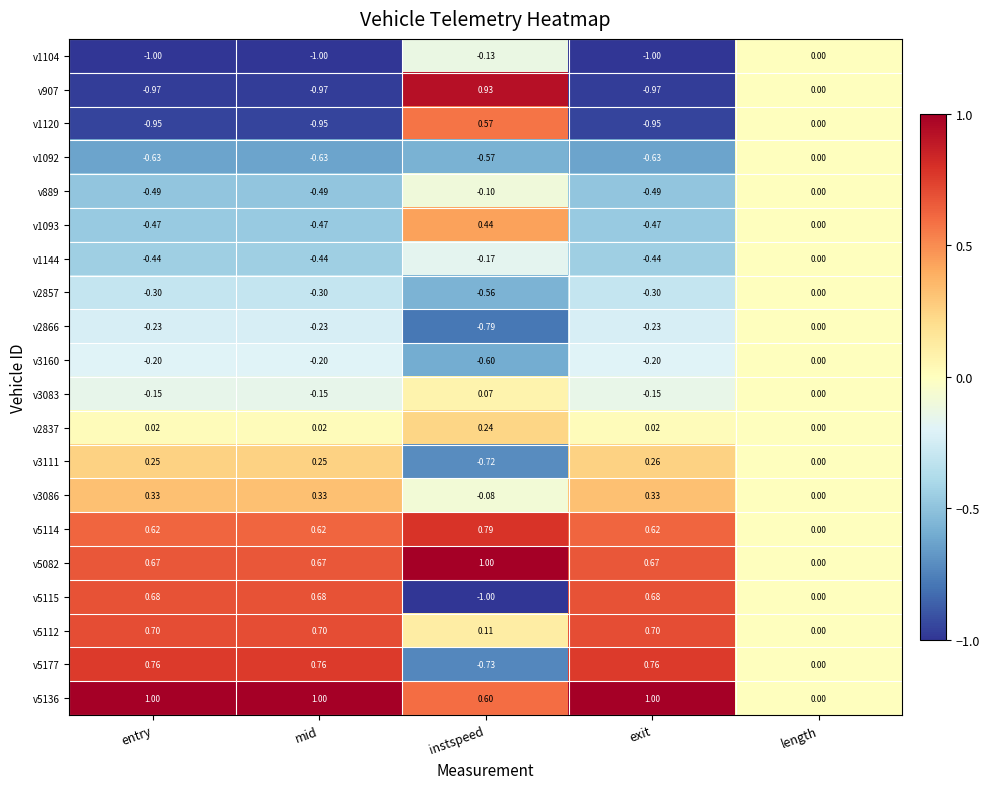

Which series has the largest range (max minus min)?

v907